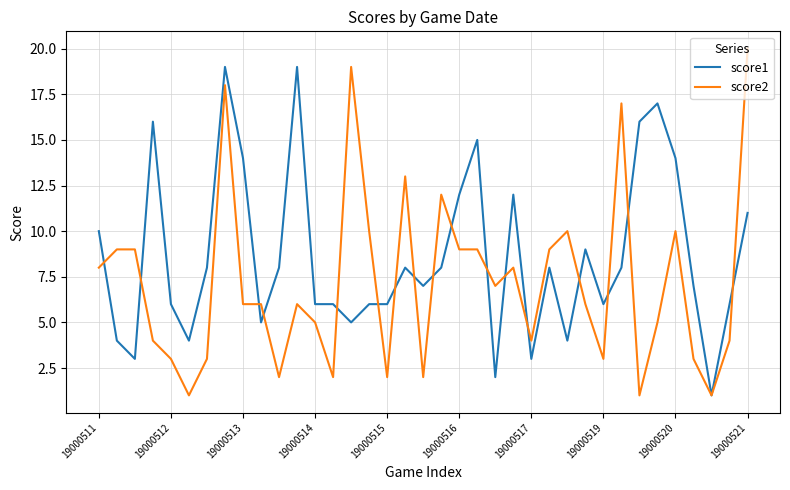

Does the chart display data point markers on the line(s)?

No